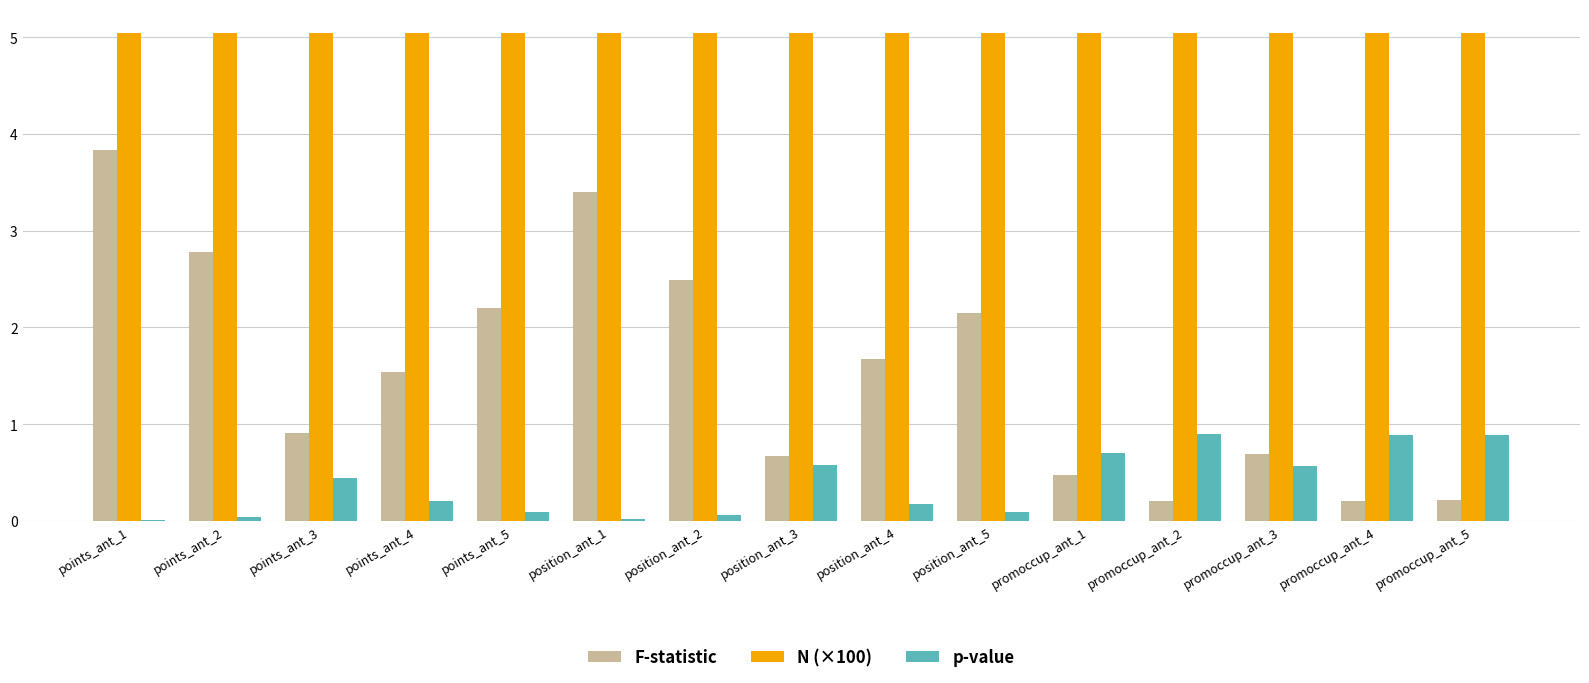

Is it true that F-statistic equals 0.2 at promoccup_ant_5?

True